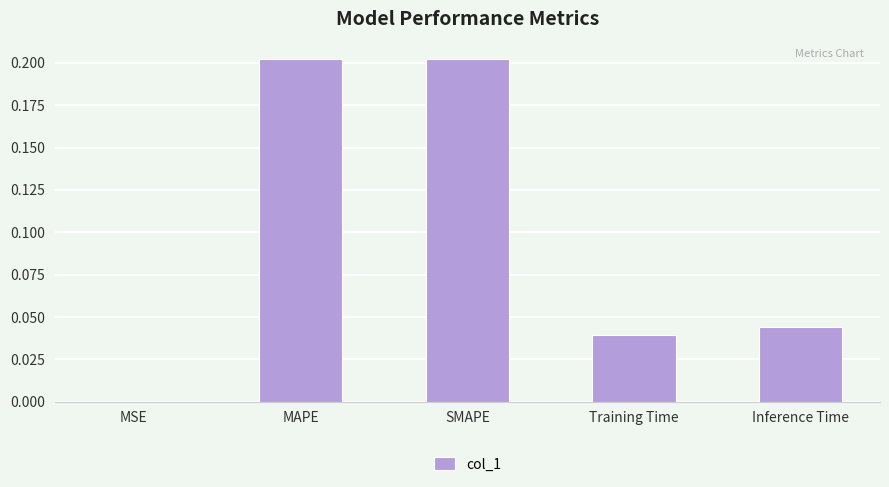

What is the sum of the values at MAPE and SMAPE?

0.4